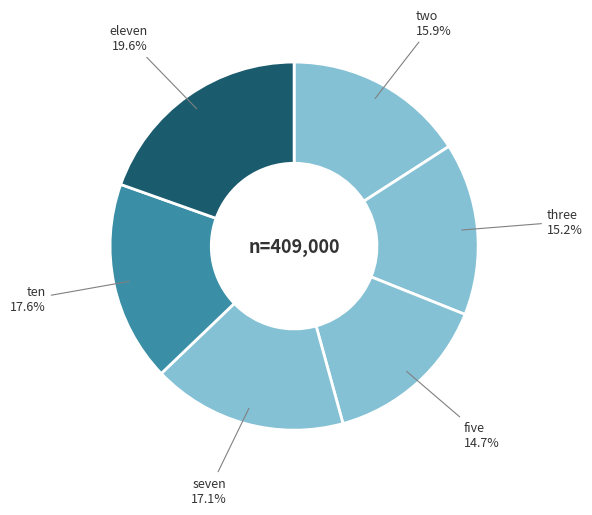

To the nearest percent, what is the average slice percentage?

17%